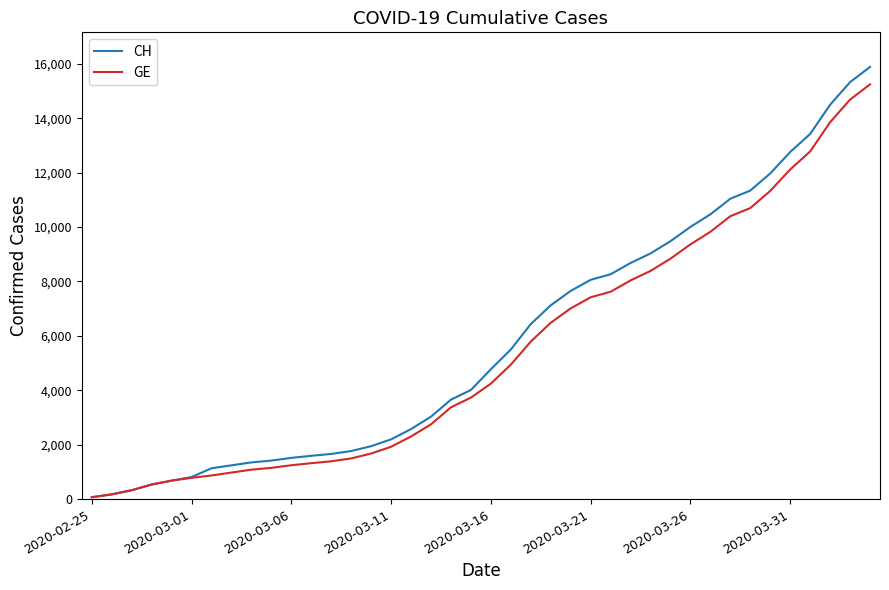

Count the number of data series in this chart.

2